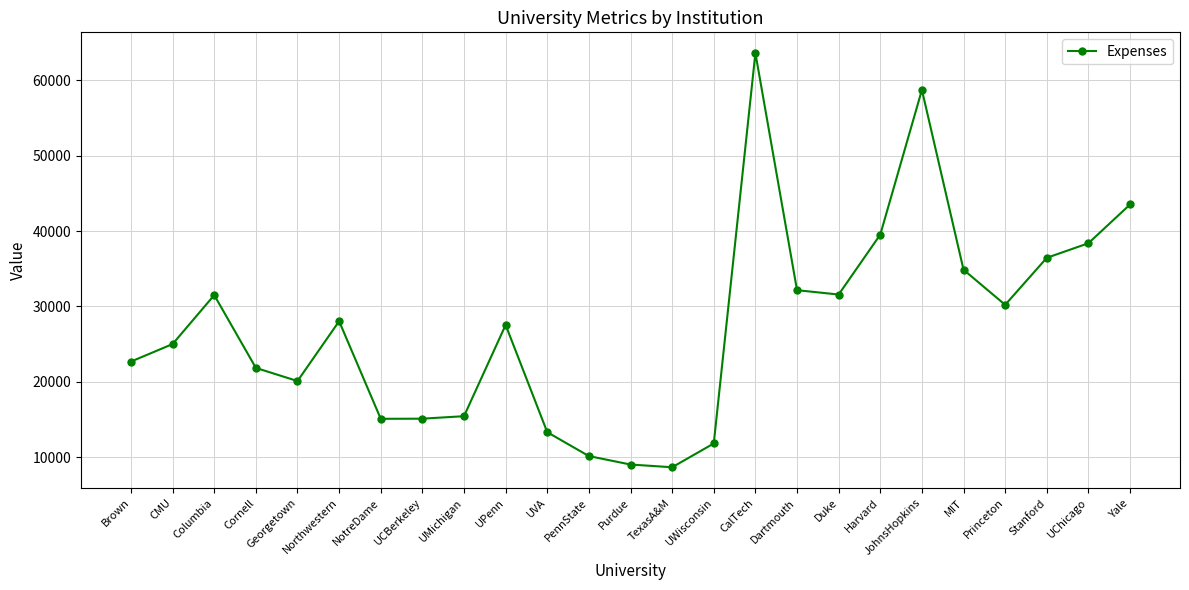

At which category does the data reach its first local peak?

Columbia